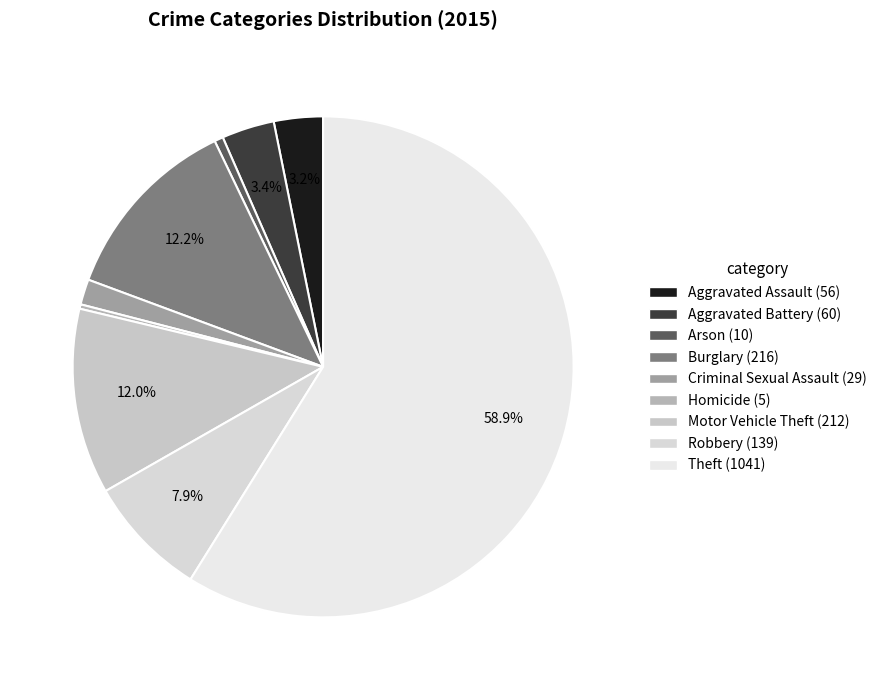

Between Homicide and Theft, which is larger?

Theft